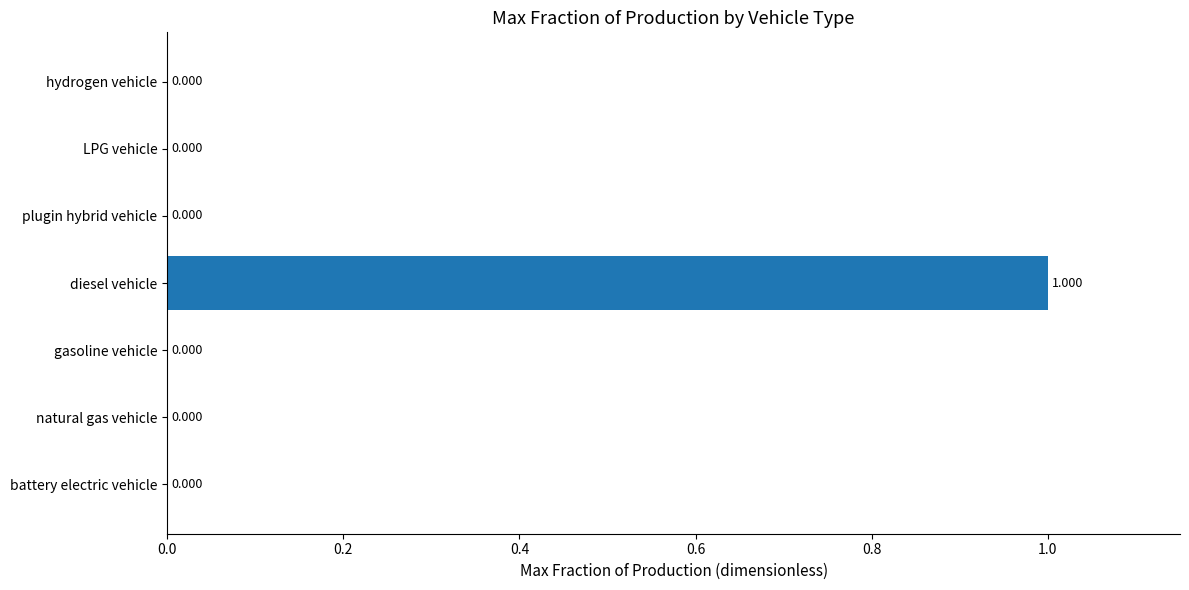

Between gasoline vehicle and diesel vehicle, which is larger?

diesel vehicle